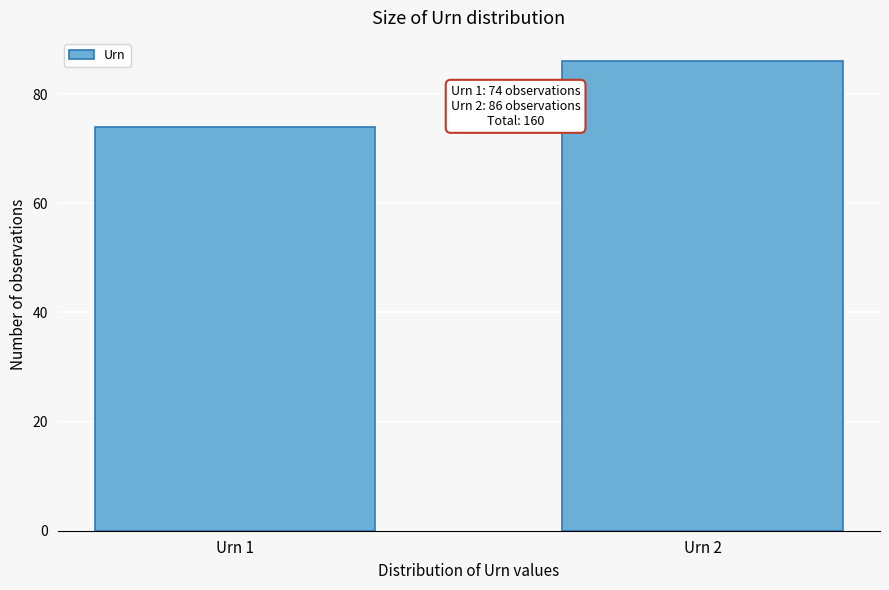

Reading left to right, what are all the values shown in this chart?

Urn 1=74	Urn 2=86